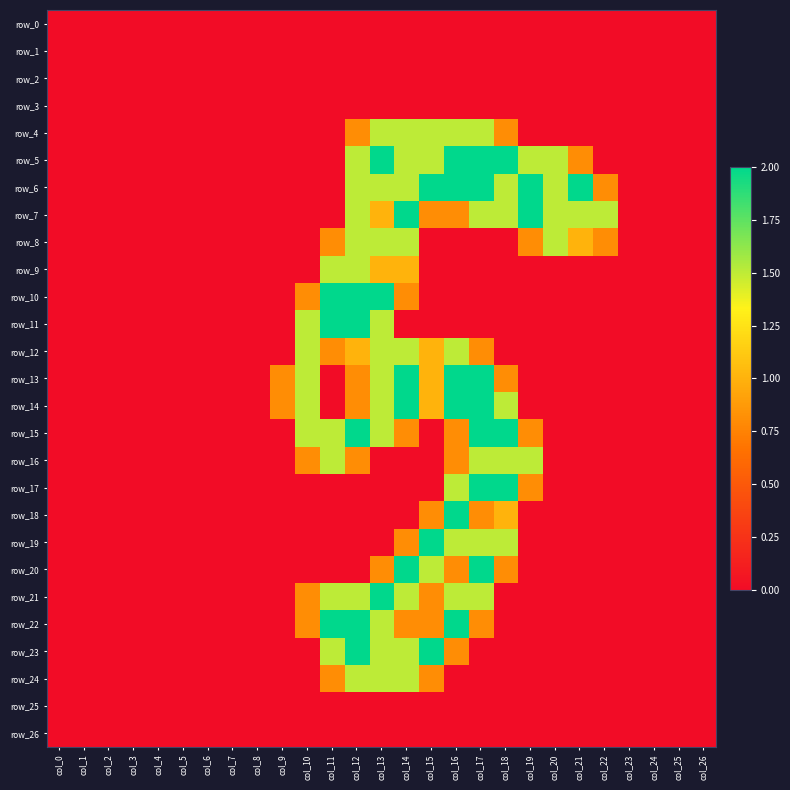

Reading left to right, transcribe all the data shown in this chart.

row_0: col_0=0.0	col_1=0.0	col_2=0.0	col_3=0.0	col_4=0.0	col_5=0.0	col_6=0.0	col_7=0.0	col_8=0.0	col_9=0.0	col_10=0.0	col_11=0.0	col_12=0.0	col_13=0.0	col_14=0.0	col_15=0.0	col_16=0.0	col_17=0.0	col_18=0.0	col_19=0.0	col_20=0.0	col_21=0.0	col_22=0.0	col_23=0.0	col_24=0.0	col_25=0.0	col_26=0.0
row_1: col_0=0.0	col_1=0.0	col_2=0.0	col_3=0.0	col_4=0.0	col_5=0.0	col_6=0.0	col_7=0.0	col_8=0.0	col_9=0.0	col_10=0.0	col_11=0.0	col_12=0.0	col_13=0.0	col_14=0.0	col_15=0.0	col_16=0.0	col_17=0.0	col_18=0.0	col_19=0.0	col_20=0.0	col_21=0.0	col_22=0.0	col_23=0.0	col_24=0.0	col_25=0.0	col_26=0.0
row_2: col_0=0.0	col_1=0.0	col_2=0.0	col_3=0.0	col_4=0.0	col_5=0.0	col_6=0.0	col_7=0.0	col_8=0.0	col_9=0.0	col_10=0.0	col_11=0.0	col_12=0.0	col_13=0.0	col_14=0.0	col_15=0.0	col_16=0.0	col_17=0.0	col_18=0.0	col_19=0.0	col_20=0.0	col_21=0.0	col_22=0.0	col_23=0.0	col_24=0.0	col_25=0.0	col_26=0.0
row_3: col_0=0.0	col_1=0.0	col_2=0.0	col_3=0.0	col_4=0.0	col_5=0.0	col_6=0.0	col_7=0.0	col_8=0.0	col_9=0.0	col_10=0.0	col_11=0.0	col_12=0.0	col_13=0.0	col_14=0.0	col_15=0.0	col_16=0.0	col_17=0.0	col_18=0.0	col_19=0.0	col_20=0.0	col_21=0.0	col_22=0.0	col_23=0.0	col_24=0.0	col_25=0.0	col_26=0.0
row_4: col_0=0.0	col_1=0.0	col_2=0.0	col_3=0.0	col_4=0.0	col_5=0.0	col_6=0.0	col_7=0.0	col_8=0.0	col_9=0.0	col_10=0.0	col_11=0.0	col_12=0.8	col_13=1.5	col_14=1.5	col_15=1.5	col_16=1.5	col_17=1.5	col_18=0.8	col_19=0.0	col_20=0.0	col_21=0.0	col_22=0.0	col_23=0.0	col_24=0.0	col_25=0.0	col_26=0.0
row_5: col_0=0.0	col_1=0.0	col_2=0.0	col_3=0.0	col_4=0.0	col_5=0.0	col_6=0.0	col_7=0.0	col_8=0.0	col_9=0.0	col_10=0.0	col_11=0.0	col_12=1.5	col_13=2.0	col_14=1.5	col_15=1.5	col_16=2.0	col_17=2.0	col_18=2.0	col_19=1.5	col_20=1.5	col_21=0.8	col_22=0.0	col_23=0.0	col_24=0.0	col_25=0.0	col_26=0.0
row_6: col_0=0.0	col_1=0.0	col_2=0.0	col_3=0.0	col_4=0.0	col_5=0.0	col_6=0.0	col_7=0.0	col_8=0.0	col_9=0.0	col_10=0.0	col_11=0.0	col_12=1.5	col_13=1.5	col_14=1.5	col_15=2.0	col_16=2.0	col_17=2.0	col_18=1.5	col_19=2.0	col_20=1.5	col_21=2.0	col_22=0.8	col_23=0.0	col_24=0.0	col_25=0.0	col_26=0.0
row_7: col_0=0.0	col_1=0.0	col_2=0.0	col_3=0.0	col_4=0.0	col_5=0.0	col_6=0.0	col_7=0.0	col_8=0.0	col_9=0.0	col_10=0.0	col_11=0.0	col_12=1.5	col_13=1.0	col_14=2.0	col_15=0.8	col_16=0.8	col_17=1.5	col_18=1.5	col_19=2.0	col_20=1.5	col_21=1.5	col_22=1.5	col_23=0.0	col_24=0.0	col_25=0.0	col_26=0.0
row_8: col_0=0.0	col_1=0.0	col_2=0.0	col_3=0.0	col_4=0.0	col_5=0.0	col_6=0.0	col_7=0.0	col_8=0.0	col_9=0.0	col_10=0.0	col_11=0.8	col_12=1.5	col_13=1.5	col_14=1.5	col_15=0.0	col_16=0.0	col_17=0.0	col_18=0.0	col_19=0.8	col_20=1.5	col_21=1.0	col_22=0.8	col_23=0.0	col_24=0.0	col_25=0.0	col_26=0.0
row_9: col_0=0.0	col_1=0.0	col_2=0.0	col_3=0.0	col_4=0.0	col_5=0.0	col_6=0.0	col_7=0.0	col_8=0.0	col_9=0.0	col_10=0.0	col_11=1.5	col_12=1.5	col_13=1.0	col_14=1.0	col_15=0.0	col_16=0.0	col_17=0.0	col_18=0.0	col_19=0.0	col_20=0.0	col_21=0.0	col_22=0.0	col_23=0.0	col_24=0.0	col_25=0.0	col_26=0.0
row_10: col_0=0.0	col_1=0.0	col_2=0.0	col_3=0.0	col_4=0.0	col_5=0.0	col_6=0.0	col_7=0.0	col_8=0.0	col_9=0.0	col_10=0.8	col_11=2.0	col_12=2.0	col_13=2.0	col_14=0.8	col_15=0.0	col_16=0.0	col_17=0.0	col_18=0.0	col_19=0.0	col_20=0.0	col_21=0.0	col_22=0.0	col_23=0.0	col_24=0.0	col_25=0.0	col_26=0.0
row_11: col_0=0.0	col_1=0.0	col_2=0.0	col_3=0.0	col_4=0.0	col_5=0.0	col_6=0.0	col_7=0.0	col_8=0.0	col_9=0.0	col_10=1.5	col_11=2.0	col_12=2.0	col_13=1.5	col_14=0.0	col_15=0.0	col_16=0.0	col_17=0.0	col_18=0.0	col_19=0.0	col_20=0.0	col_21=0.0	col_22=0.0	col_23=0.0	col_24=0.0	col_25=0.0	col_26=0.0
row_12: col_0=0.0	col_1=0.0	col_2=0.0	col_3=0.0	col_4=0.0	col_5=0.0	col_6=0.0	col_7=0.0	col_8=0.0	col_9=0.0	col_10=1.5	col_11=0.8	col_12=1.0	col_13=1.5	col_14=1.5	col_15=1.0	col_16=1.5	col_17=0.8	col_18=0.0	col_19=0.0	col_20=0.0	col_21=0.0	col_22=0.0	col_23=0.0	col_24=0.0	col_25=0.0	col_26=0.0
row_13: col_0=0.0	col_1=0.0	col_2=0.0	col_3=0.0	col_4=0.0	col_5=0.0	col_6=0.0	col_7=0.0	col_8=0.0	col_9=0.8	col_10=1.5	col_11=0.0	col_12=0.8	col_13=1.5	col_14=2.0	col_15=1.0	col_16=2.0	col_17=2.0	col_18=0.8	col_19=0.0	col_20=0.0	col_21=0.0	col_22=0.0	col_23=0.0	col_24=0.0	col_25=0.0	col_26=0.0
row_14: col_0=0.0	col_1=0.0	col_2=0.0	col_3=0.0	col_4=0.0	col_5=0.0	col_6=0.0	col_7=0.0	col_8=0.0	col_9=0.8	col_10=1.5	col_11=0.0	col_12=0.8	col_13=1.5	col_14=2.0	col_15=1.0	col_16=2.0	col_17=2.0	col_18=1.5	col_19=0.0	col_20=0.0	col_21=0.0	col_22=0.0	col_23=0.0	col_24=0.0	col_25=0.0	col_26=0.0
row_15: col_0=0.0	col_1=0.0	col_2=0.0	col_3=0.0	col_4=0.0	col_5=0.0	col_6=0.0	col_7=0.0	col_8=0.0	col_9=0.0	col_10=1.5	col_11=1.5	col_12=2.0	col_13=1.5	col_14=0.8	col_15=0.0	col_16=0.8	col_17=2.0	col_18=2.0	col_19=0.8	col_20=0.0	col_21=0.0	col_22=0.0	col_23=0.0	col_24=0.0	col_25=0.0	col_26=0.0
row_16: col_0=0.0	col_1=0.0	col_2=0.0	col_3=0.0	col_4=0.0	col_5=0.0	col_6=0.0	col_7=0.0	col_8=0.0	col_9=0.0	col_10=0.8	col_11=1.5	col_12=0.8	col_13=0.0	col_14=0.0	col_15=0.0	col_16=0.8	col_17=1.5	col_18=1.5	col_19=1.5	col_20=0.0	col_21=0.0	col_22=0.0	col_23=0.0	col_24=0.0	col_25=0.0	col_26=0.0
row_17: col_0=0.0	col_1=0.0	col_2=0.0	col_3=0.0	col_4=0.0	col_5=0.0	col_6=0.0	col_7=0.0	col_8=0.0	col_9=0.0	col_10=0.0	col_11=0.0	col_12=0.0	col_13=0.0	col_14=0.0	col_15=0.0	col_16=1.5	col_17=2.0	col_18=2.0	col_19=0.8	col_20=0.0	col_21=0.0	col_22=0.0	col_23=0.0	col_24=0.0	col_25=0.0	col_26=0.0
row_18: col_0=0.0	col_1=0.0	col_2=0.0	col_3=0.0	col_4=0.0	col_5=0.0	col_6=0.0	col_7=0.0	col_8=0.0	col_9=0.0	col_10=0.0	col_11=0.0	col_12=0.0	col_13=0.0	col_14=0.0	col_15=0.8	col_16=2.0	col_17=0.8	col_18=1.0	col_19=0.0	col_20=0.0	col_21=0.0	col_22=0.0	col_23=0.0	col_24=0.0	col_25=0.0	col_26=0.0
row_19: col_0=0.0	col_1=0.0	col_2=0.0	col_3=0.0	col_4=0.0	col_5=0.0	col_6=0.0	col_7=0.0	col_8=0.0	col_9=0.0	col_10=0.0	col_11=0.0	col_12=0.0	col_13=0.0	col_14=0.8	col_15=2.0	col_16=1.5	col_17=1.5	col_18=1.5	col_19=0.0	col_20=0.0	col_21=0.0	col_22=0.0	col_23=0.0	col_24=0.0	col_25=0.0	col_26=0.0
row_20: col_0=0.0	col_1=0.0	col_2=0.0	col_3=0.0	col_4=0.0	col_5=0.0	col_6=0.0	col_7=0.0	col_8=0.0	col_9=0.0	col_10=0.0	col_11=0.0	col_12=0.0	col_13=0.8	col_14=2.0	col_15=1.5	col_16=0.8	col_17=2.0	col_18=0.8	col_19=0.0	col_20=0.0	col_21=0.0	col_22=0.0	col_23=0.0	col_24=0.0	col_25=0.0	col_26=0.0
row_21: col_0=0.0	col_1=0.0	col_2=0.0	col_3=0.0	col_4=0.0	col_5=0.0	col_6=0.0	col_7=0.0	col_8=0.0	col_9=0.0	col_10=0.8	col_11=1.5	col_12=1.5	col_13=2.0	col_14=1.5	col_15=0.8	col_16=1.5	col_17=1.5	col_18=0.0	col_19=0.0	col_20=0.0	col_21=0.0	col_22=0.0	col_23=0.0	col_24=0.0	col_25=0.0	col_26=0.0
row_22: col_0=0.0	col_1=0.0	col_2=0.0	col_3=0.0	col_4=0.0	col_5=0.0	col_6=0.0	col_7=0.0	col_8=0.0	col_9=0.0	col_10=0.8	col_11=2.0	col_12=2.0	col_13=1.5	col_14=0.8	col_15=0.8	col_16=2.0	col_17=0.8	col_18=0.0	col_19=0.0	col_20=0.0	col_21=0.0	col_22=0.0	col_23=0.0	col_24=0.0	col_25=0.0	col_26=0.0
row_23: col_0=0.0	col_1=0.0	col_2=0.0	col_3=0.0	col_4=0.0	col_5=0.0	col_6=0.0	col_7=0.0	col_8=0.0	col_9=0.0	col_10=0.0	col_11=1.5	col_12=2.0	col_13=1.5	col_14=1.5	col_15=2.0	col_16=0.8	col_17=0.0	col_18=0.0	col_19=0.0	col_20=0.0	col_21=0.0	col_22=0.0	col_23=0.0	col_24=0.0	col_25=0.0	col_26=0.0
row_24: col_0=0.0	col_1=0.0	col_2=0.0	col_3=0.0	col_4=0.0	col_5=0.0	col_6=0.0	col_7=0.0	col_8=0.0	col_9=0.0	col_10=0.0	col_11=0.8	col_12=1.5	col_13=1.5	col_14=1.5	col_15=0.8	col_16=0.0	col_17=0.0	col_18=0.0	col_19=0.0	col_20=0.0	col_21=0.0	col_22=0.0	col_23=0.0	col_24=0.0	col_25=0.0	col_26=0.0
row_25: col_0=0.0	col_1=0.0	col_2=0.0	col_3=0.0	col_4=0.0	col_5=0.0	col_6=0.0	col_7=0.0	col_8=0.0	col_9=0.0	col_10=0.0	col_11=0.0	col_12=0.0	col_13=0.0	col_14=0.0	col_15=0.0	col_16=0.0	col_17=0.0	col_18=0.0	col_19=0.0	col_20=0.0	col_21=0.0	col_22=0.0	col_23=0.0	col_24=0.0	col_25=0.0	col_26=0.0
row_26: col_0=0.0	col_1=0.0	col_2=0.0	col_3=0.0	col_4=0.0	col_5=0.0	col_6=0.0	col_7=0.0	col_8=0.0	col_9=0.0	col_10=0.0	col_11=0.0	col_12=0.0	col_13=0.0	col_14=0.0	col_15=0.0	col_16=0.0	col_17=0.0	col_18=0.0	col_19=0.0	col_20=0.0	col_21=0.0	col_22=0.0	col_23=0.0	col_24=0.0	col_25=0.0	col_26=0.0